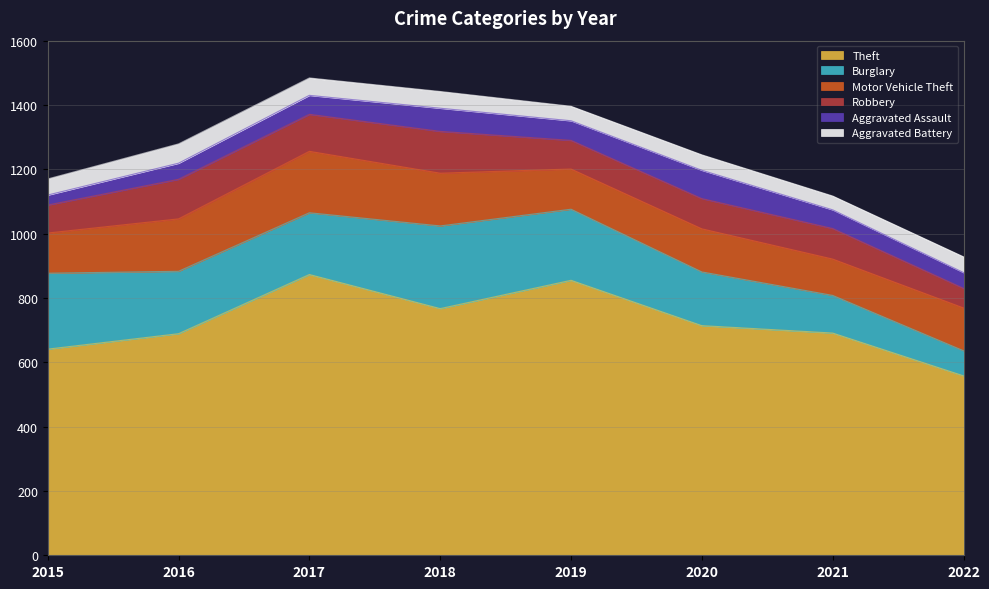

Is the value of Aggravated Assault at 2019 greater than the value of Motor Vehicle Theft at 2018?

No